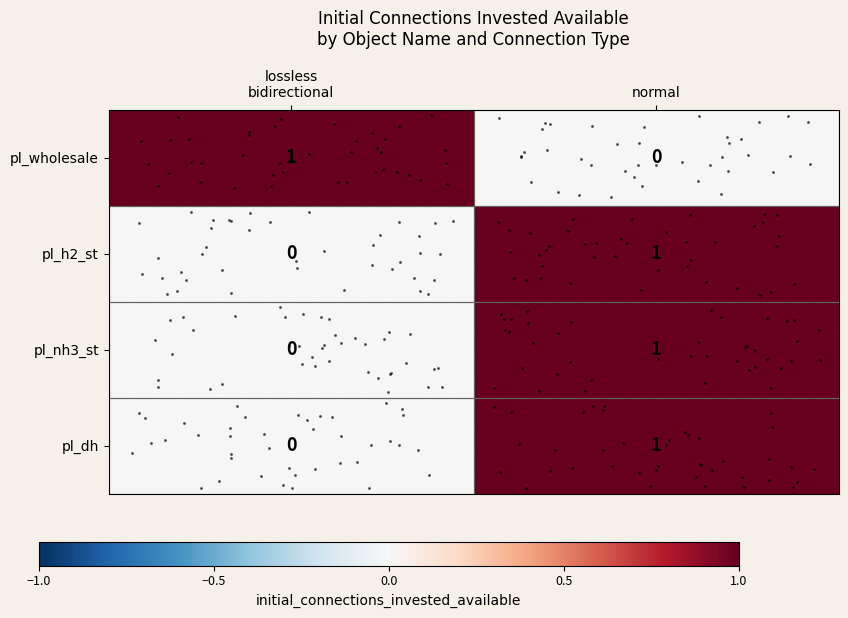

Is it true that pl_wholesale equals 0 at normal?

True